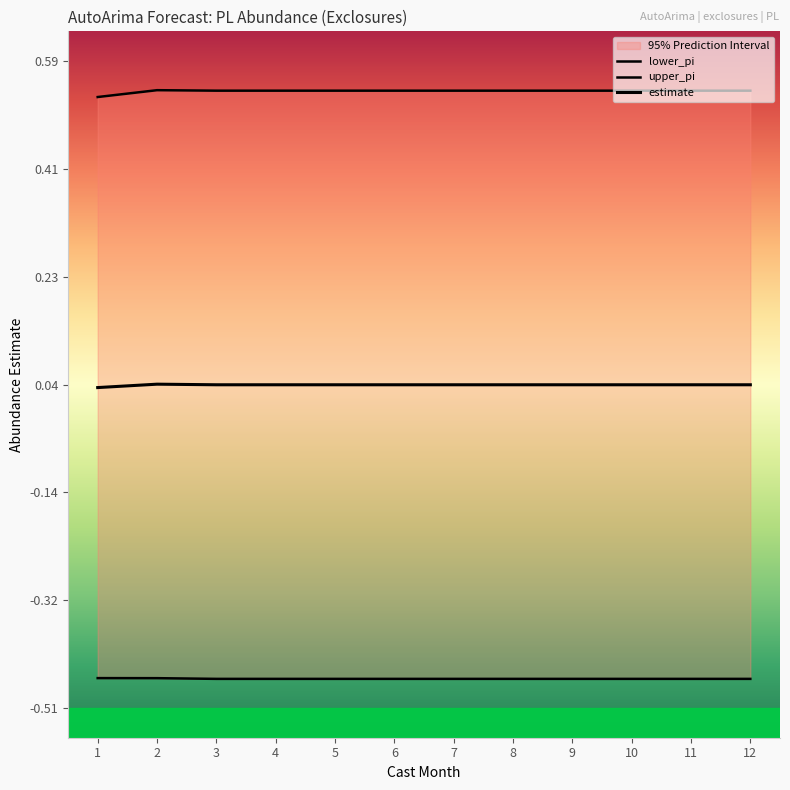

What is the sum of the upper_pi values at 5 and 4?

1.1